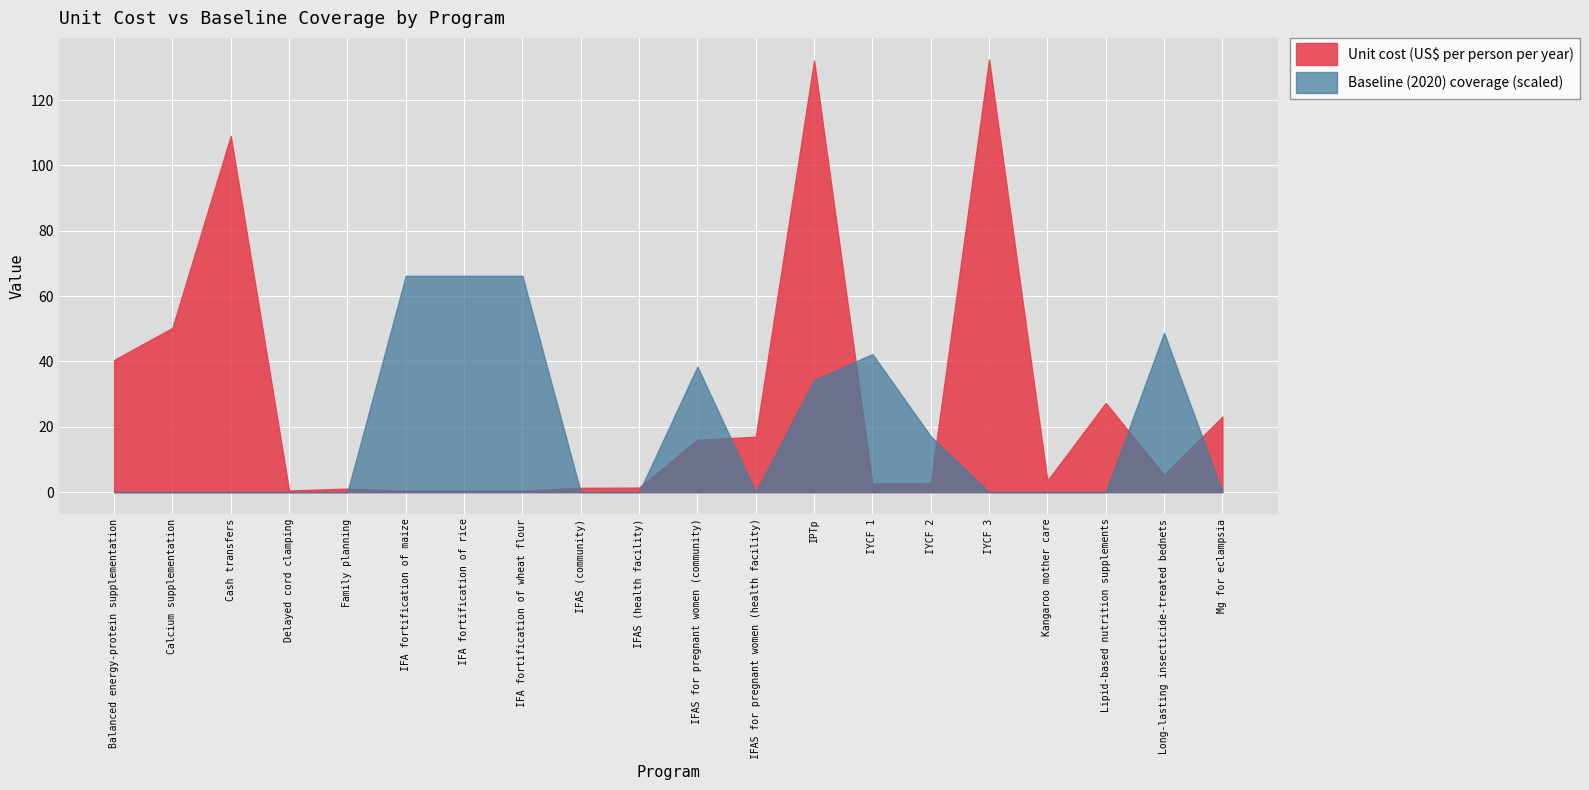

Count the number of categories in the chart.

20